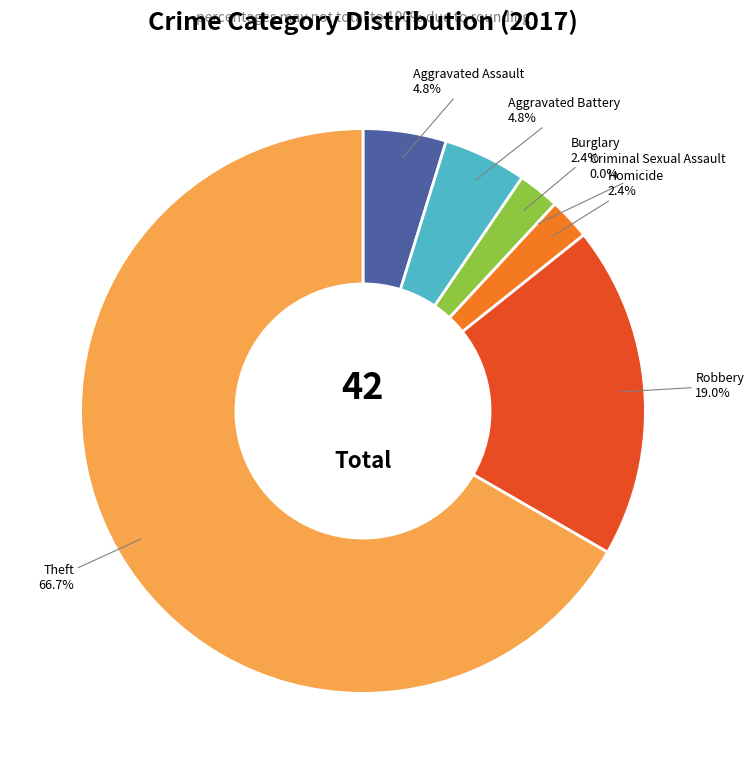

Does Theft account for over 50% of the chart?

Yes